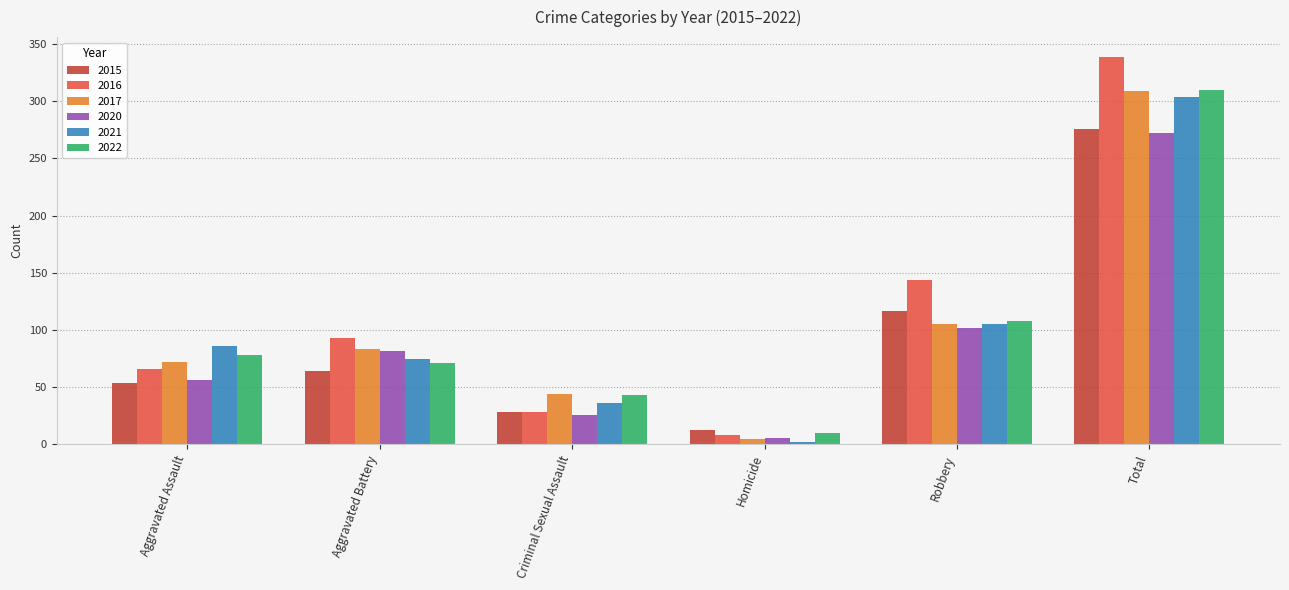

Which label corresponds to the largest value in the chart?

Total